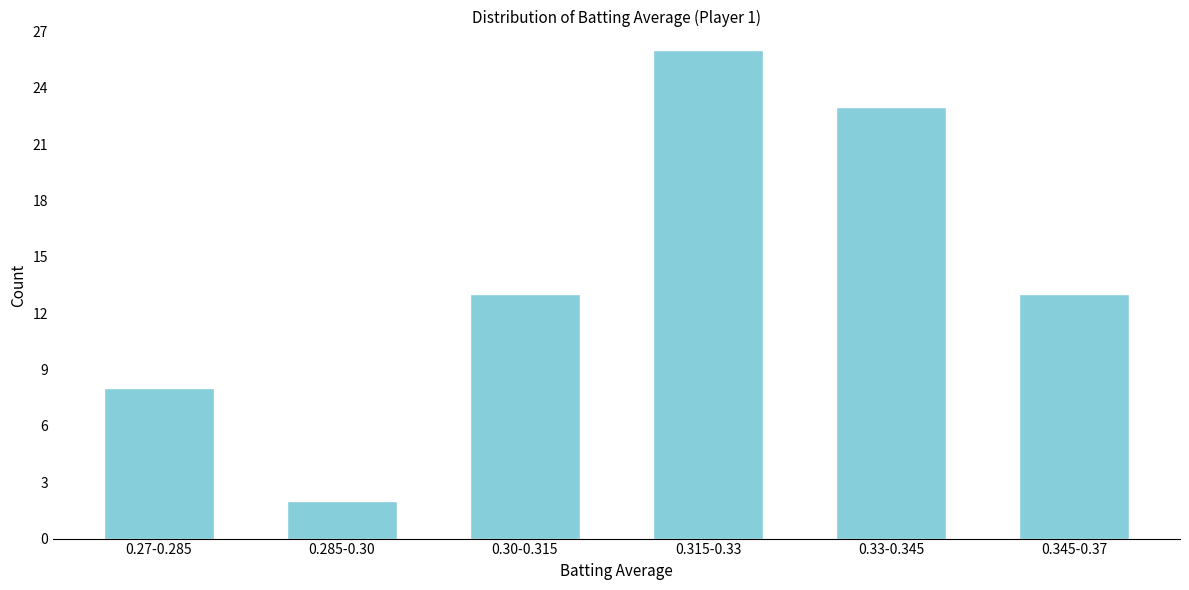

Reading left to right, transcribe all the data shown in this chart.

0.27-0.285=8	0.285-0.30=2	0.30-0.315=13	0.315-0.33=26	0.33-0.345=23	0.345-0.37=13